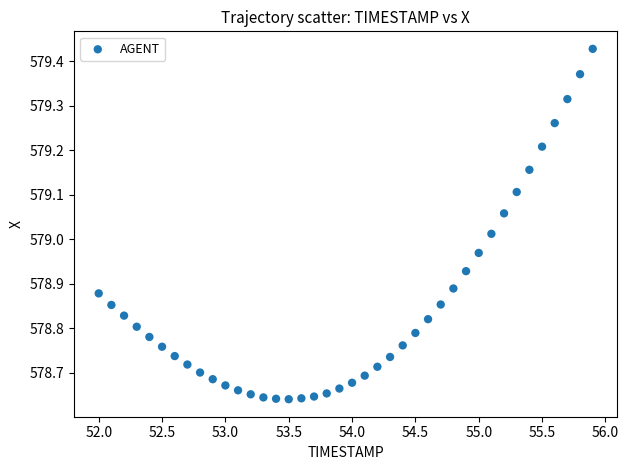

What is the range of X values (max minus min)?

3.9